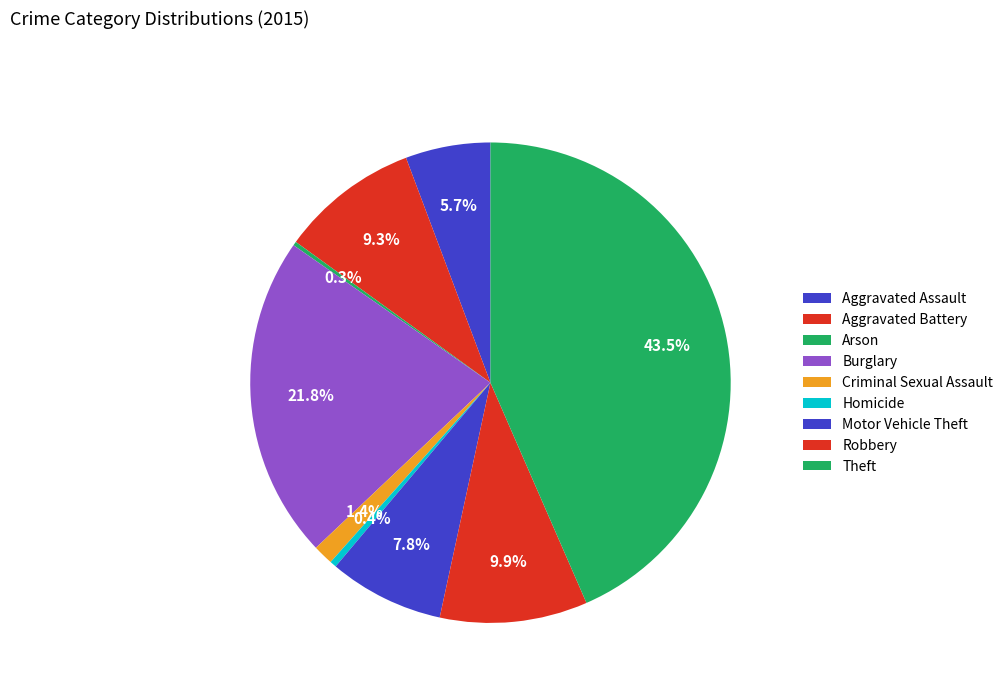

Rank the categories by value from lowest to highest.

Arson, Homicide, Criminal Sexual Assault, Aggravated Assault, Motor Vehicle Theft, Aggravated Battery, Robbery, Burglary, Theft